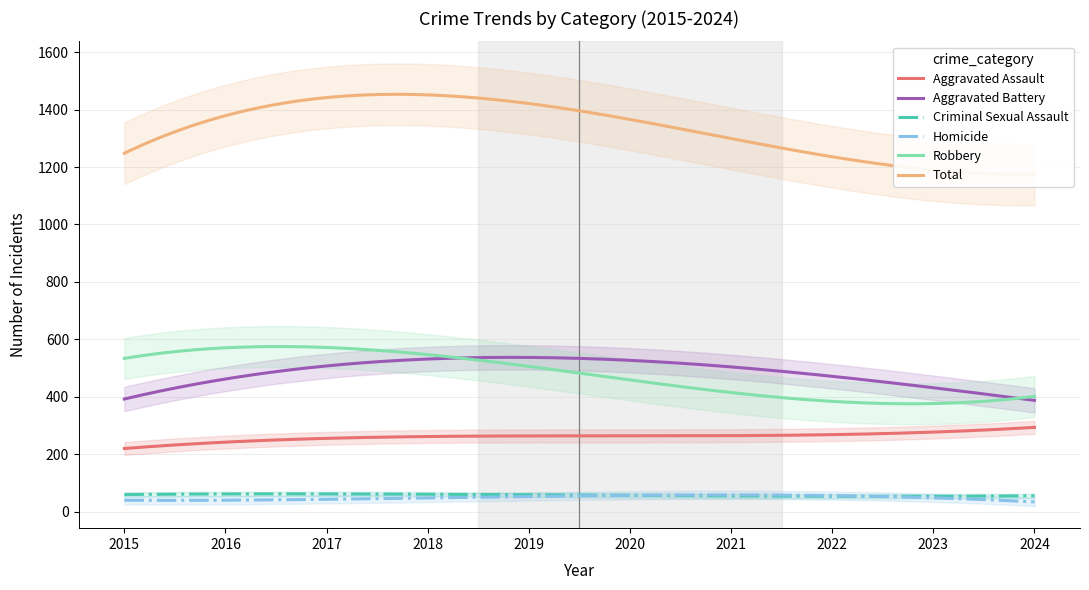

What is the lowest value of the Aggravated Assault series?

220.4